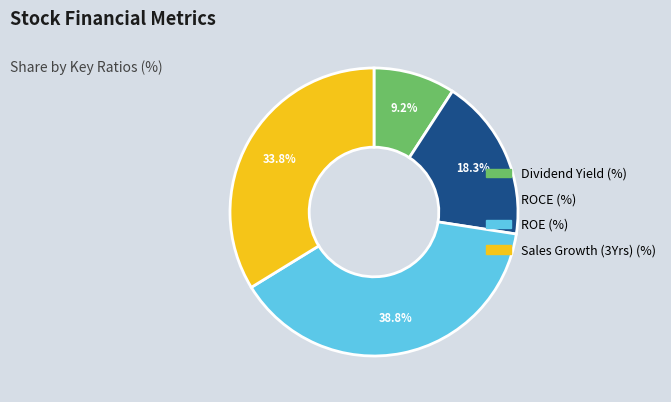

How many segments does this pie chart have?

4